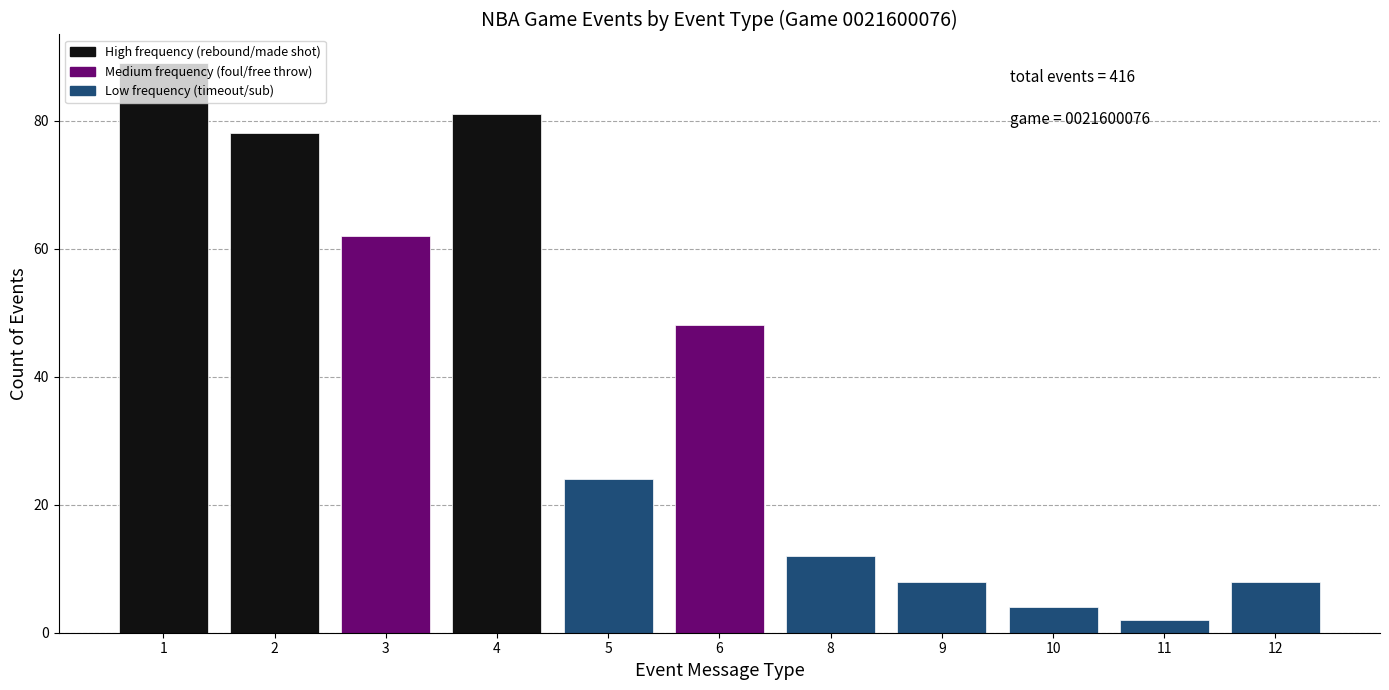

True or false: the data shows 62 at 3.

True